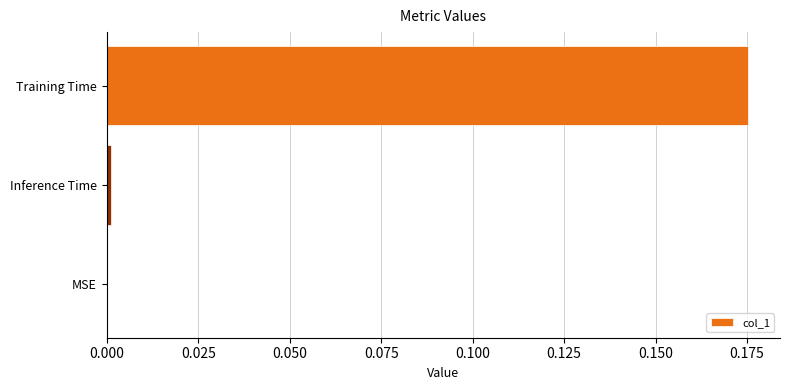

How many data points are above 0?

2